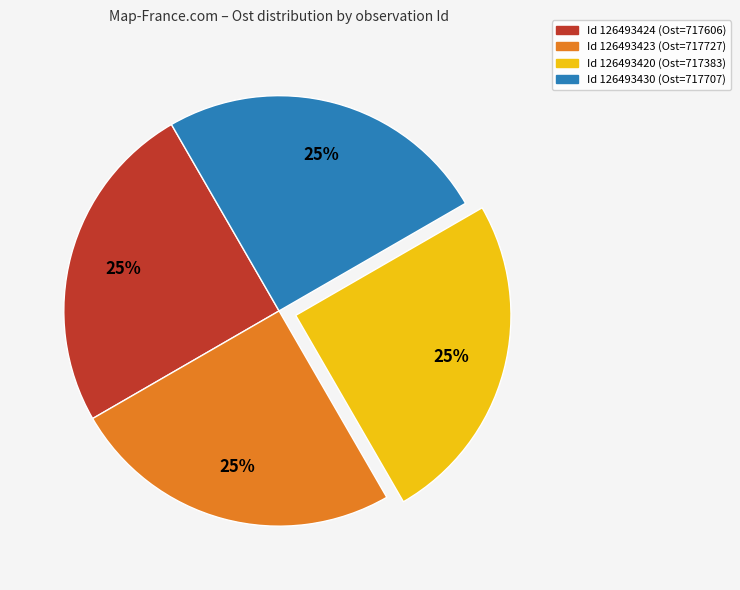

To the nearest percent, what is the average slice percentage?

25%